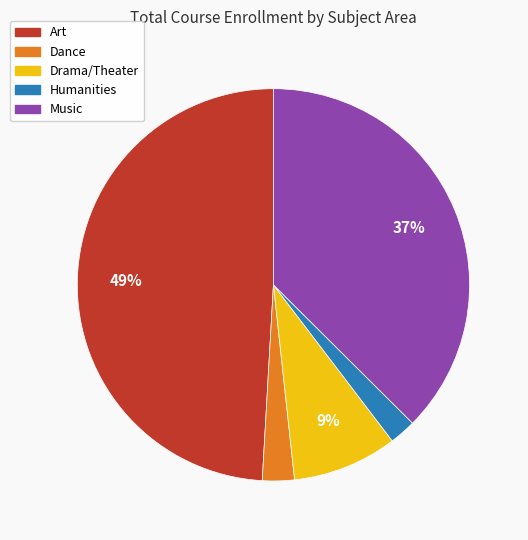

To the nearest percent, what is the combined percentage of Art and Humanities?

51%